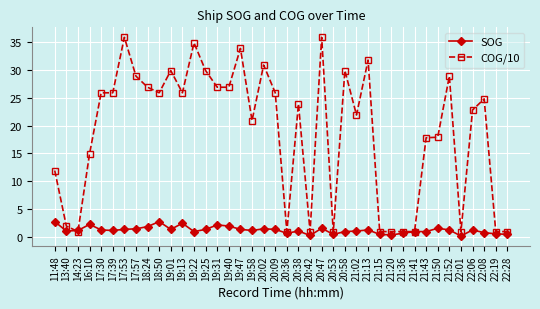

What is the label of the 2nd point from the right?

22:19